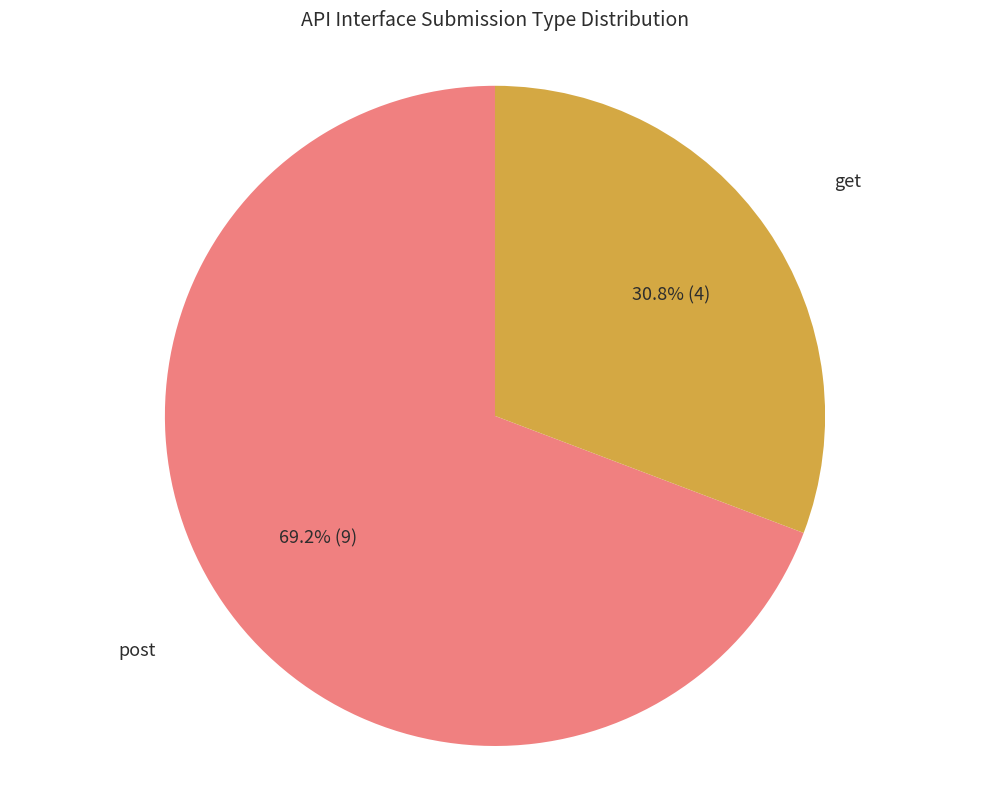

Is there any slice that represents more than half of the pie?

Yes